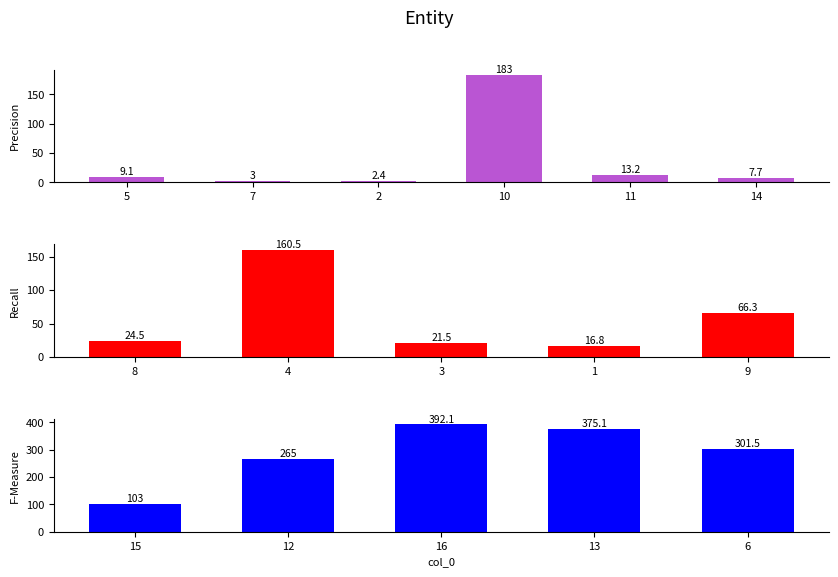

What is the minimum value shown in the chart?

2.4